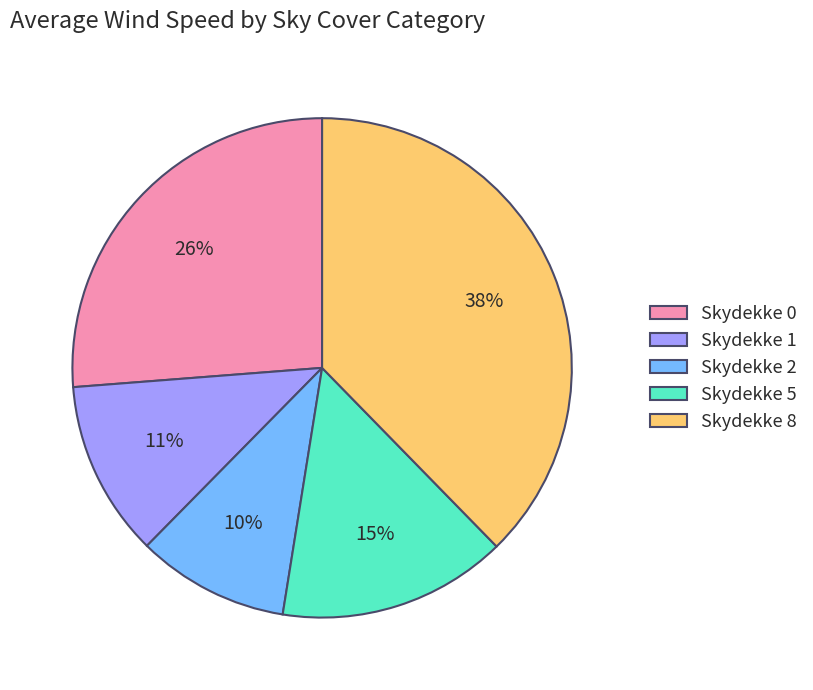

To the nearest percent, what is the difference between the largest and smallest slice percentages?

28%